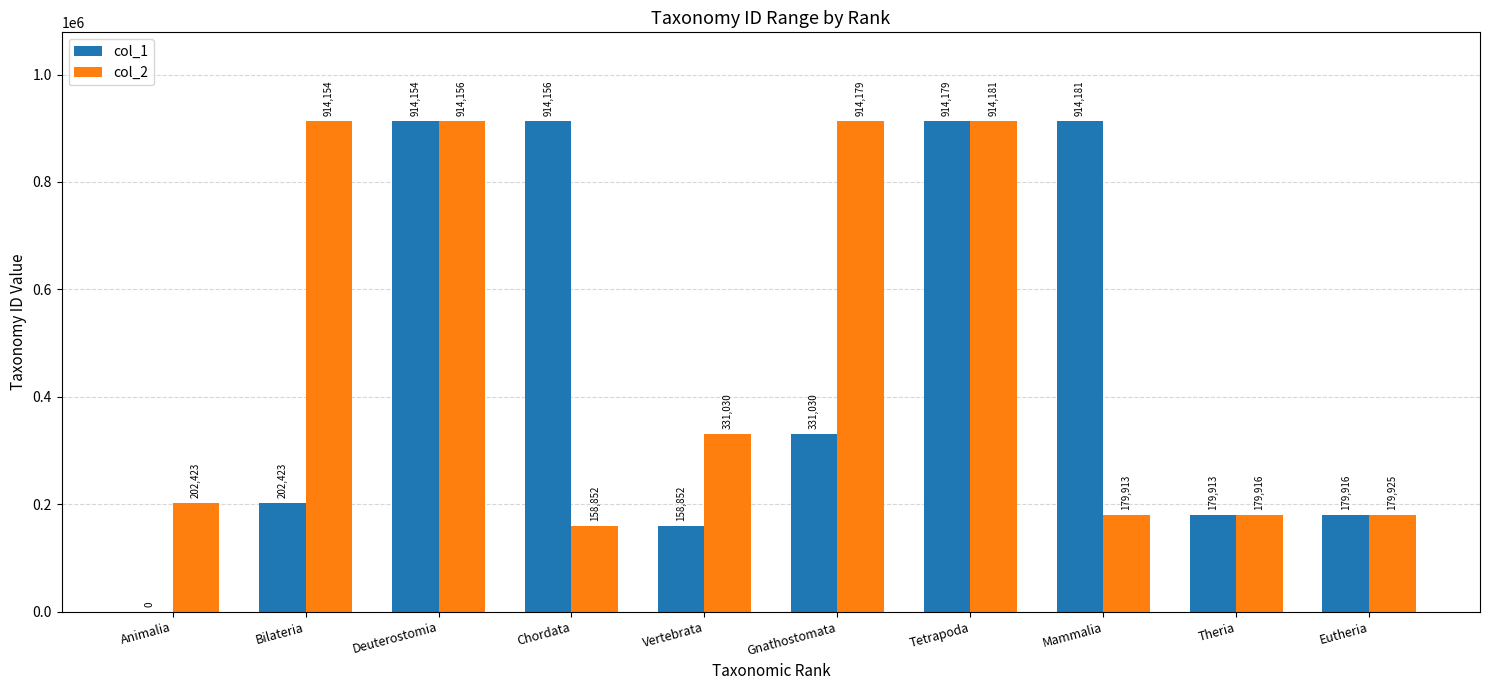

How many distinct data groups are displayed?

2